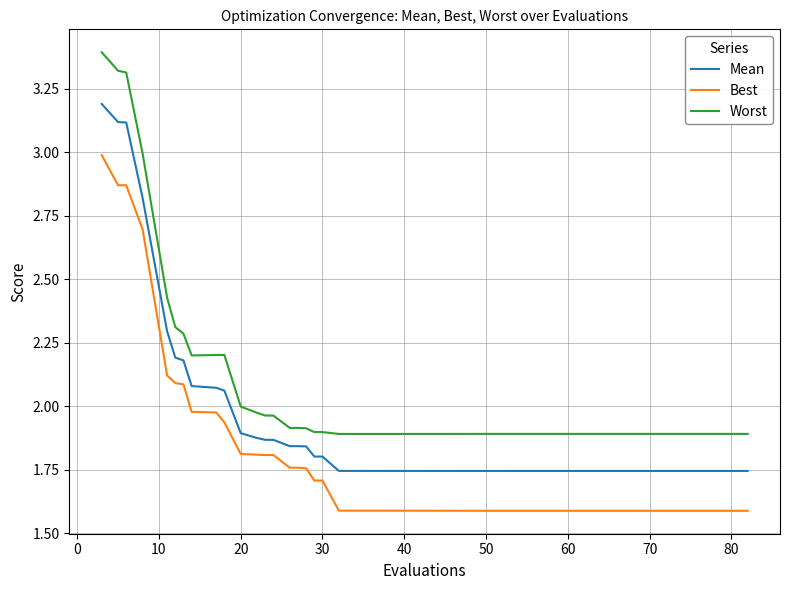

What are all the series names shown in the legend?

Mean, Best, Worst